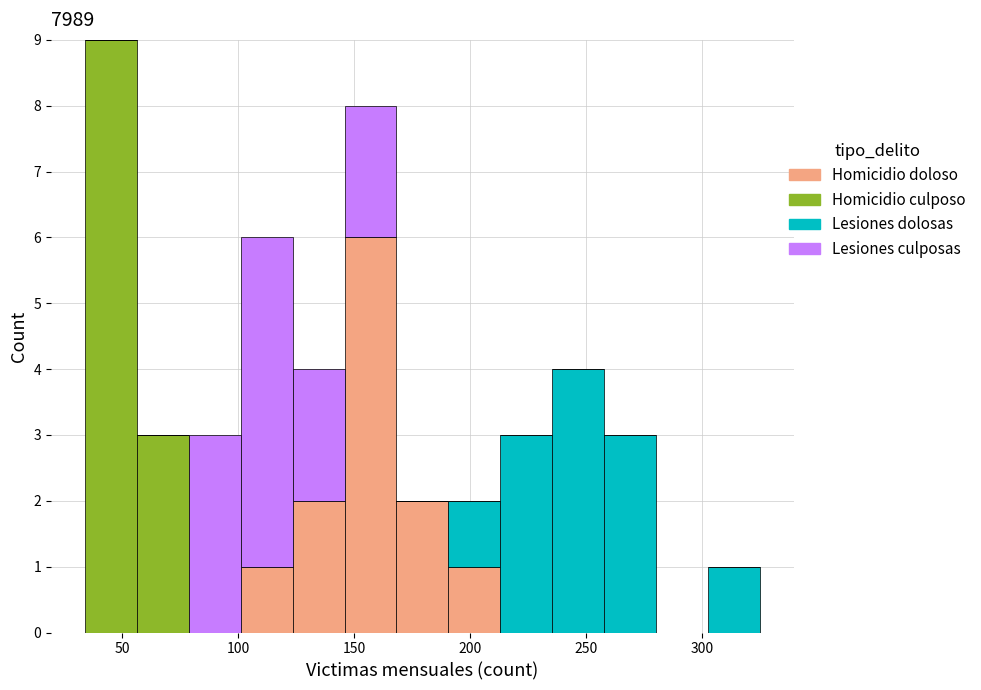

What is the total height of the stacked bar covering 215 to 235 on the x-axis? Neither the bar edges nor the heights are printed on the chart, so give them approximately, as read against the axes.

3